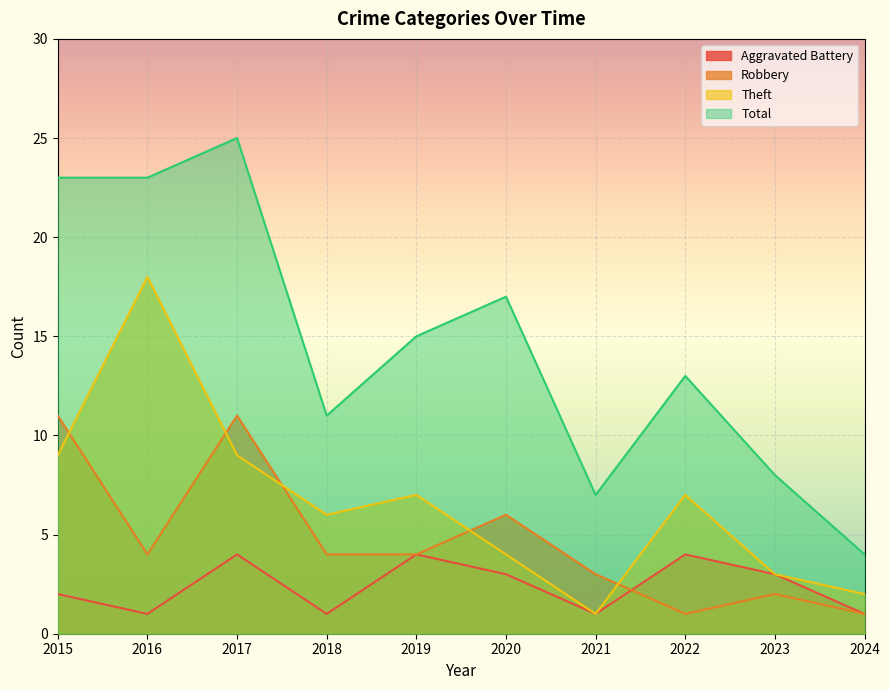

At which category is the sum across all series the highest?

2017